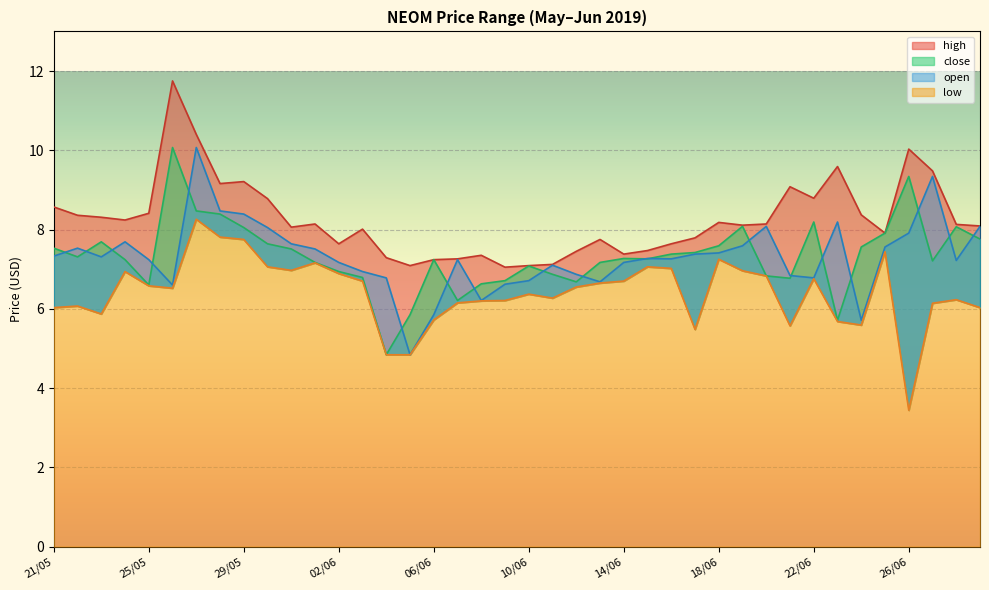

What are all the series names shown in the legend?

high, close, open, low